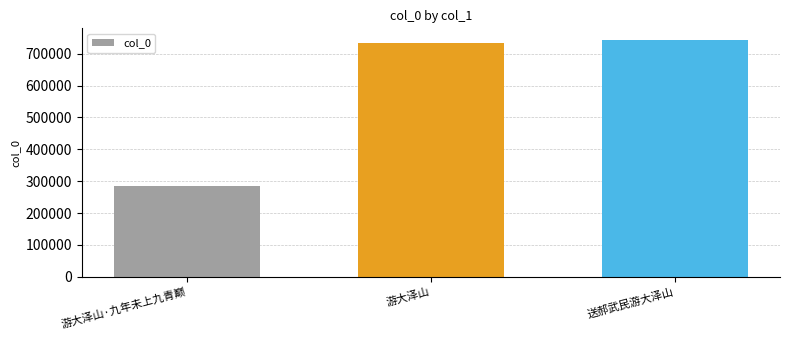

What is the label of the 1st bar from the left?

游大泽山·九年未上九青巅